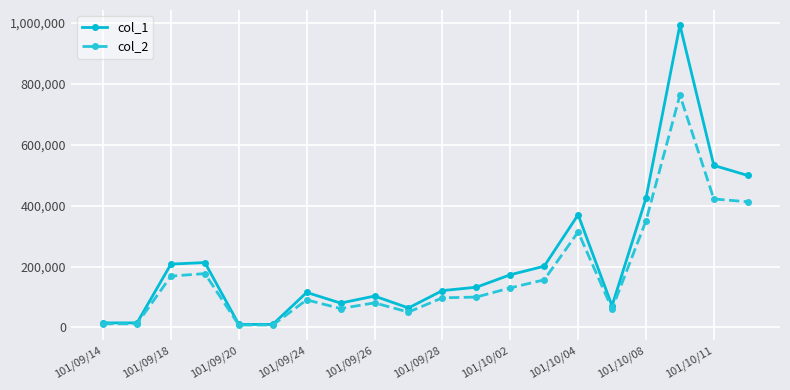

Rank the series by their maximum value, from highest to lowest.

col_1, col_2